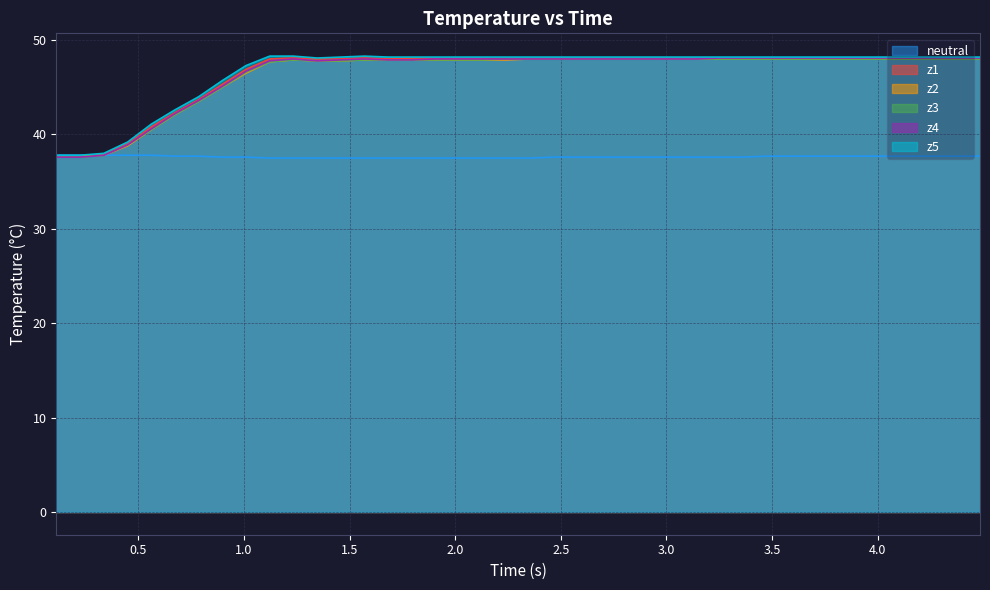

What is the lowest value of the z2 series?

37.7